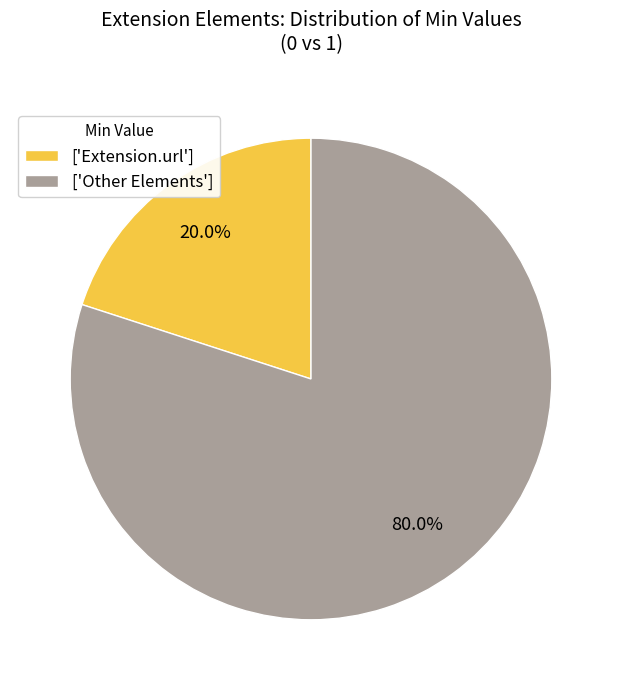

How many segments does this pie chart have?

2